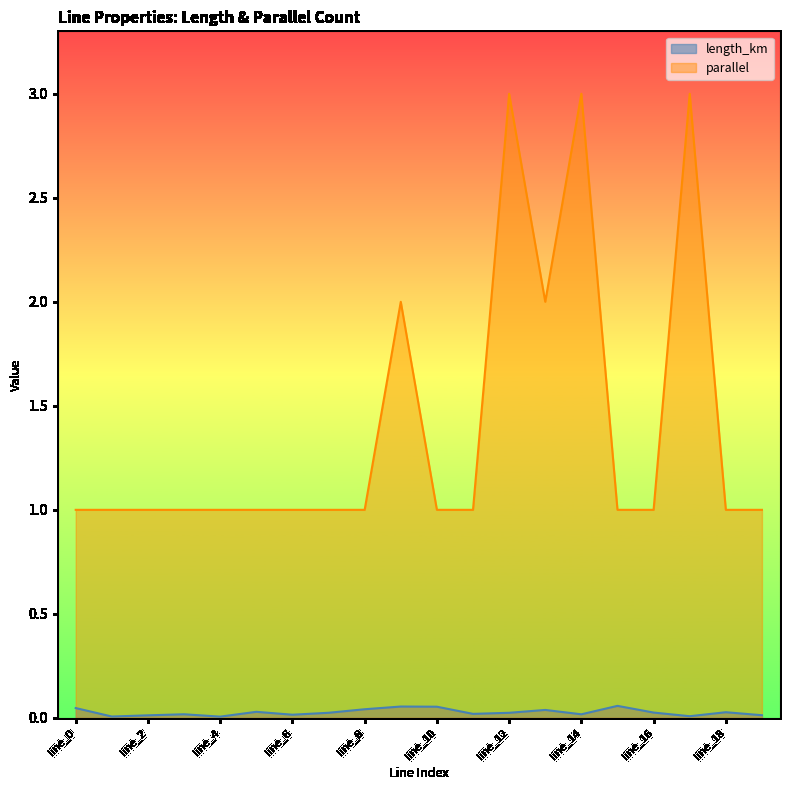

Reading right to left, what are all the values shown in this chart?

length_km: 0.0	0.0	0.0	0.0	0.1	0.0	0.0	0.0	0.0	0.1	0.1	0.0	0.0	0.0	0.0	0.0	0.0	0.0	0.0	0.0
parallel: 1.0	1.0	3.0	1.0	1.0	3.0	2.0	3.0	1.0	1.0	2.0	1.0	1.0	1.0	1.0	1.0	1.0	1.0	1.0	1.0